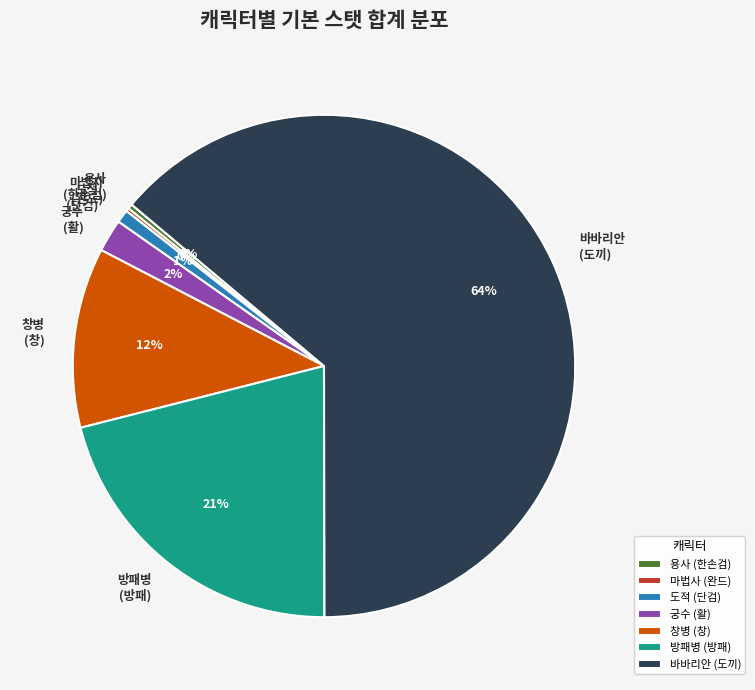

Which slice represents more than half of the pie?

바바리안 (도끼)